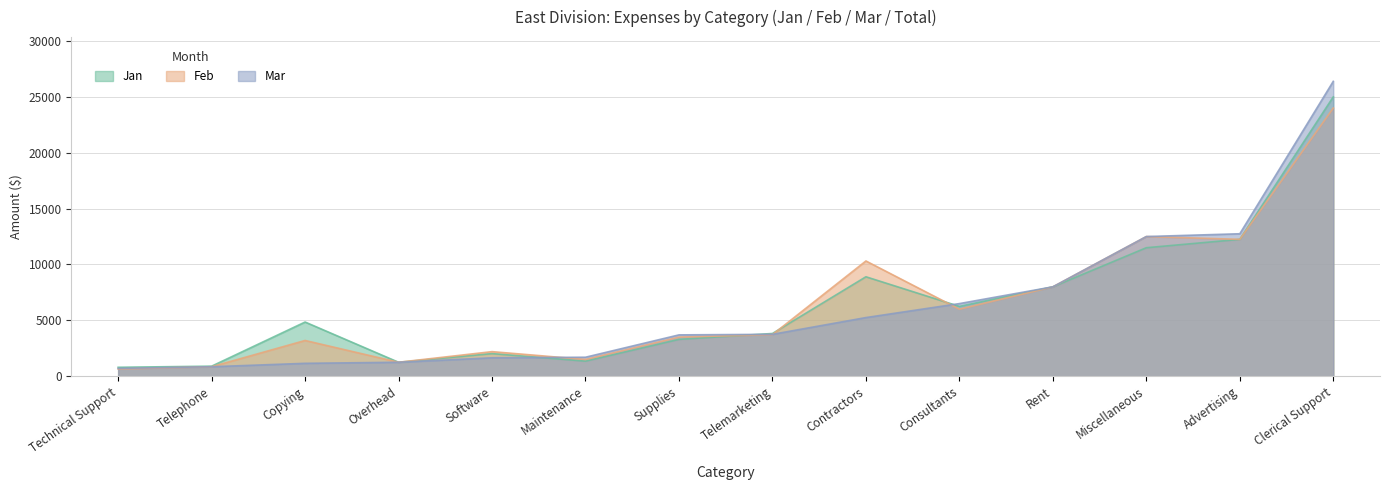

How many intersections are there between Mar and Feb?

3